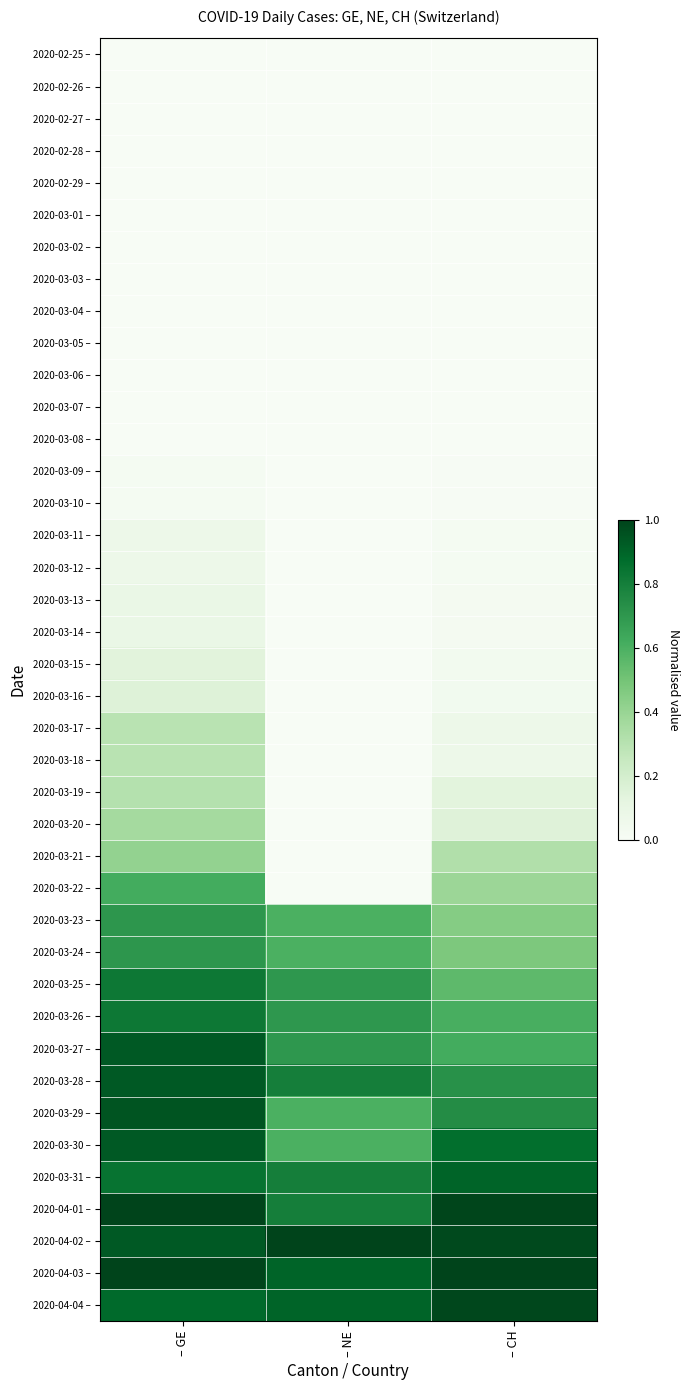

List the series in order of their peak value, lowest first.

2020-02-25 –, 2020-02-26 –, 2020-02-27 –, 2020-02-28 –, 2020-02-29 –, 2020-03-01 –, 2020-03-02 –, 2020-03-03 –, 2020-03-04 –, 2020-03-05 –, 2020-03-06 –, 2020-03-07 –, 2020-03-08 –, 2020-03-09 –, 2020-03-10 –, 2020-03-11 –, 2020-03-12 –, 2020-03-13 –, 2020-03-14 –, 2020-03-15 –, 2020-03-16 –, 2020-03-17 –, 2020-03-18 –, 2020-03-19 –, 2020-03-20 –, 2020-03-21 –, 2020-03-22 –, 2020-03-23 –, 2020-03-24 –, 2020-03-25 –, 2020-03-26 –, 2020-03-31 –, 2020-03-27 –, 2020-03-28 –, 2020-03-30 –, 2020-03-29 –, 2020-04-04 –, 2020-04-01 –, 2020-04-02 –, 2020-04-03 –